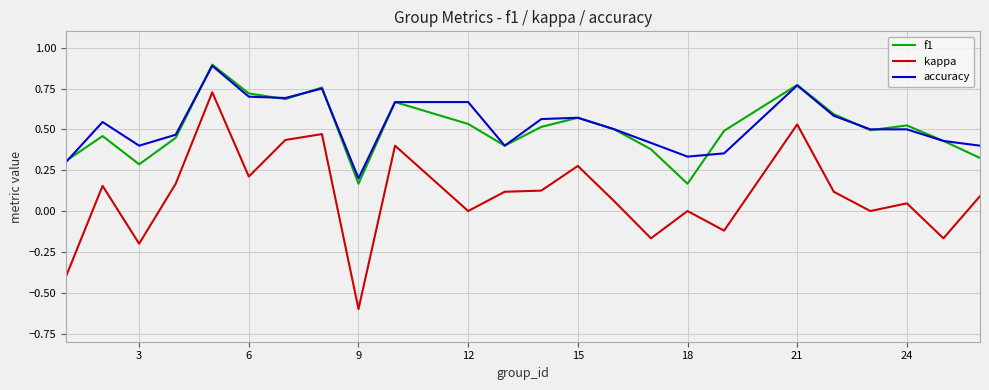

What is the difference between the maximum and minimum values in the kappa series?

1.3